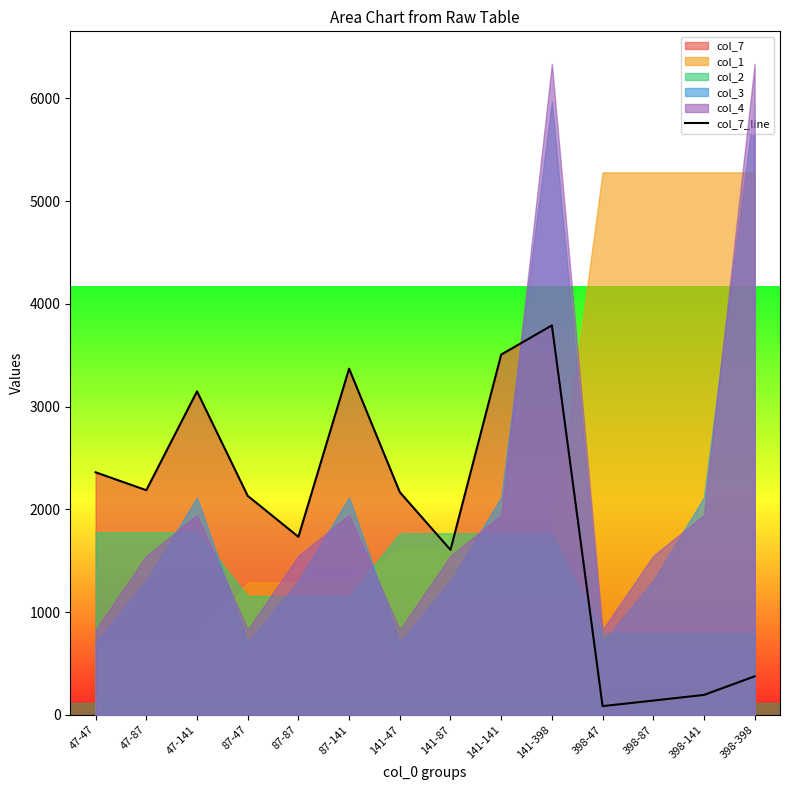

Rank the categories by value from lowest to highest.

398-47, 398-87, 398-141, 398-398, 141-87, 87-87, 87-47, 141-47, 47-87, 47-47, 47-141, 87-141, 141-141, 141-398